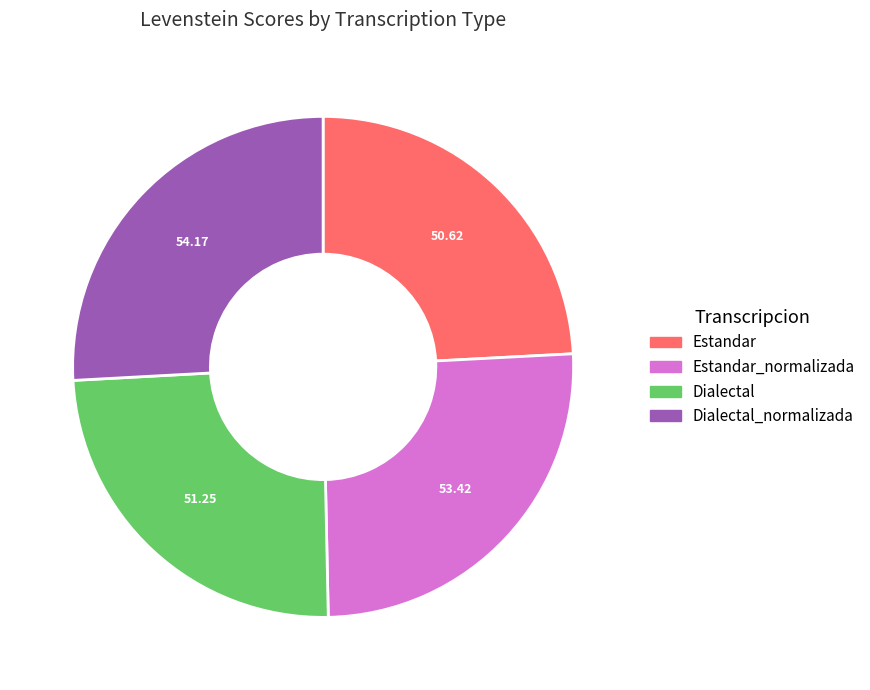

How many slices are in this pie chart?

4